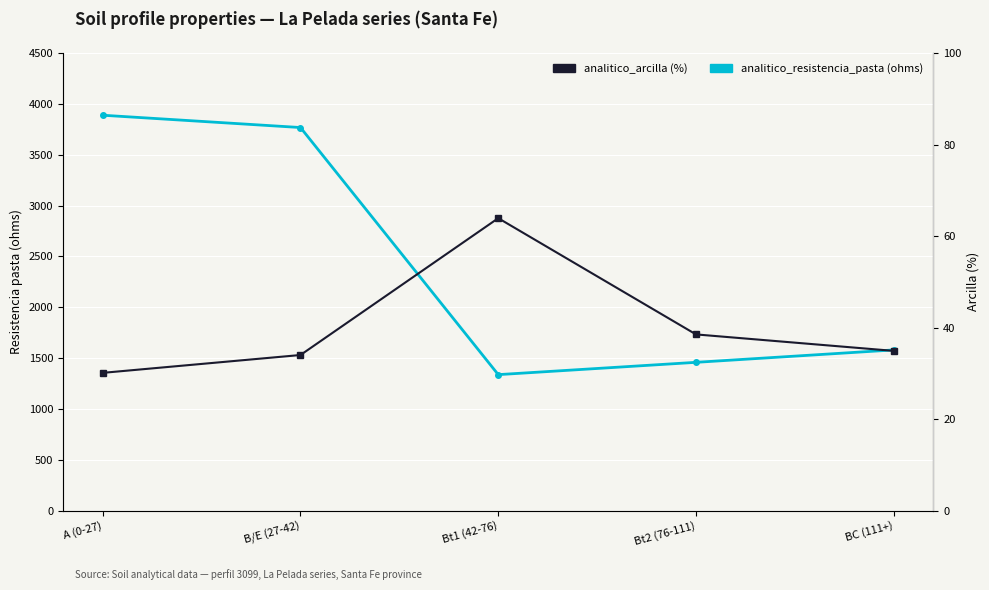

True or false: analitico_arcilla has more than 1 points higher than both neighbors.

False